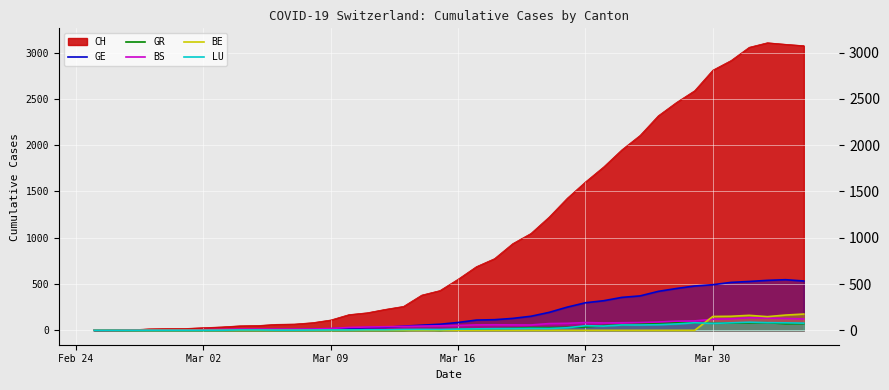

Is the value of LU at 10 greater than the value of GR at 13?

Yes